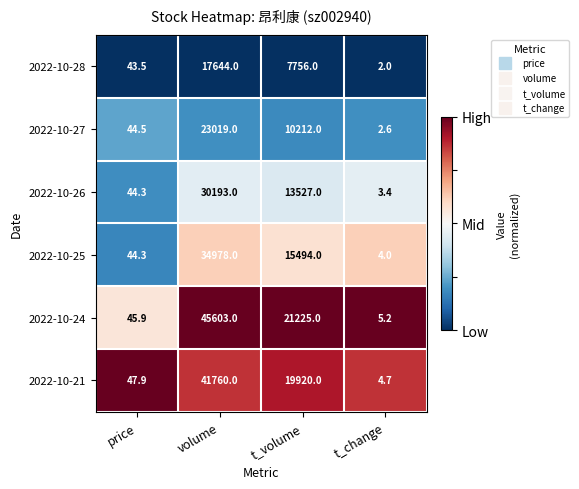

Rank the series by their maximum value, from highest to lowest.

2022-10-24, 2022-10-21, 2022-10-25, 2022-10-26, 2022-10-27, 2022-10-28